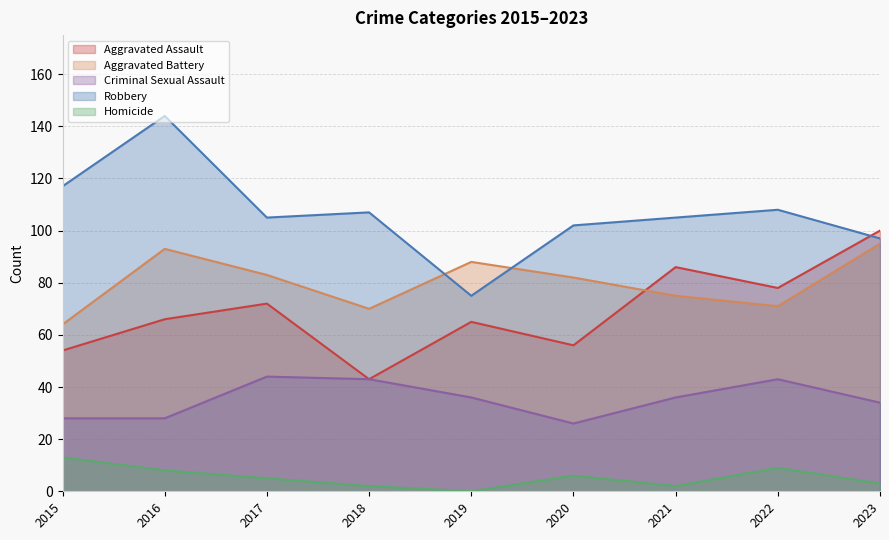

What value does the Aggravated Assault series have at 2015, to the nearest 5?

55